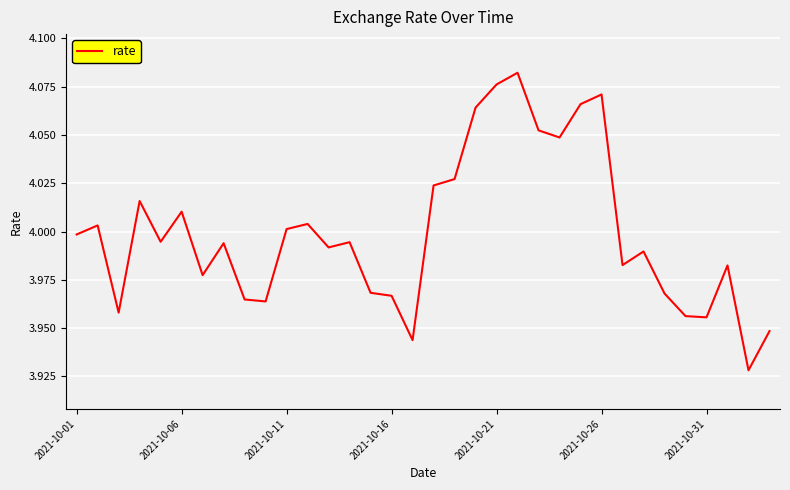

How many lines are shown in the chart?

1